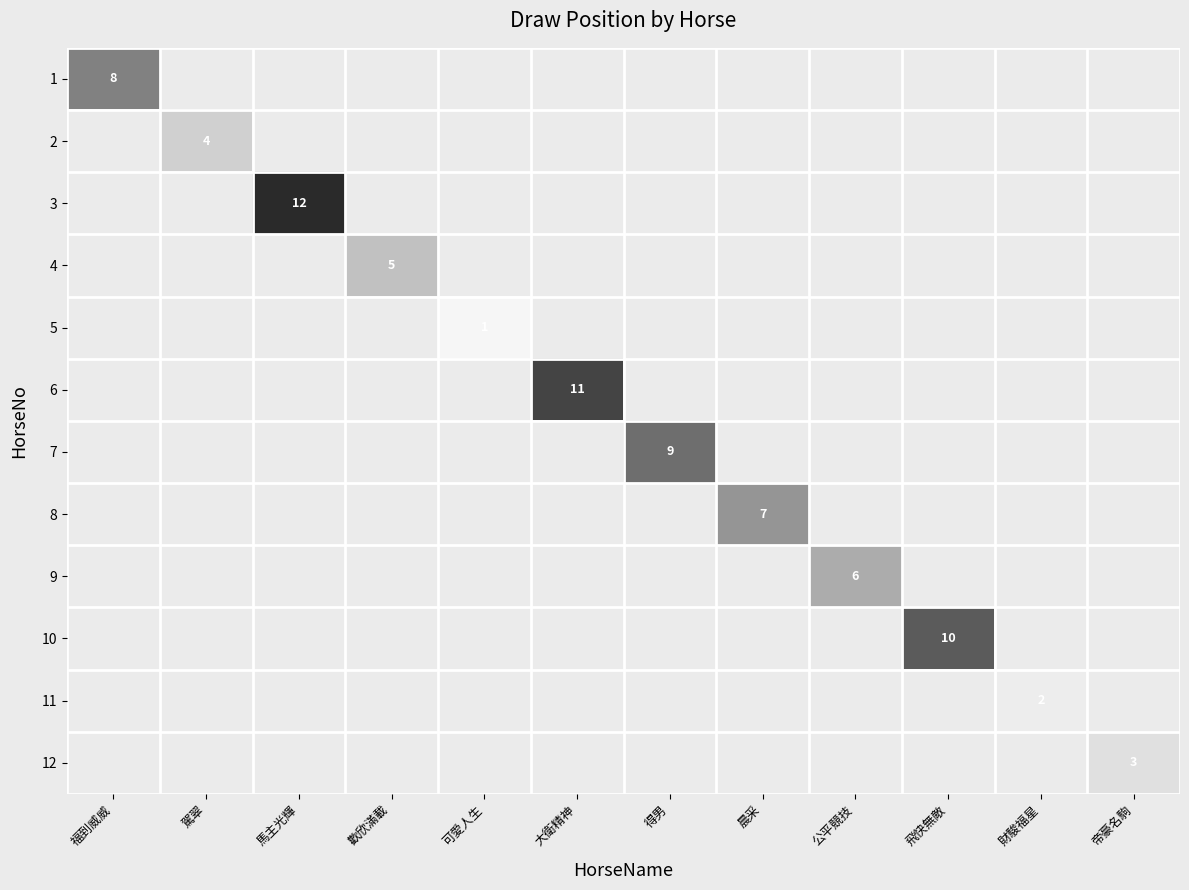

How many values in 6 are above zero?

1